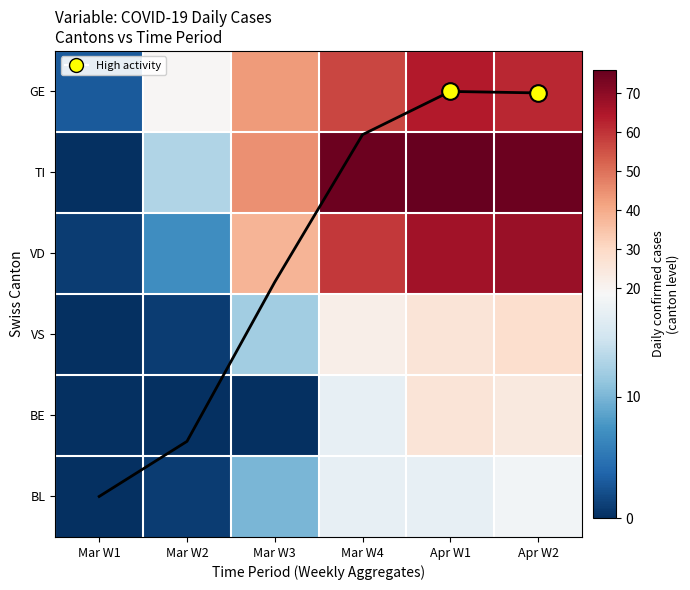

What is the maximum value shown in the chart?

76.0